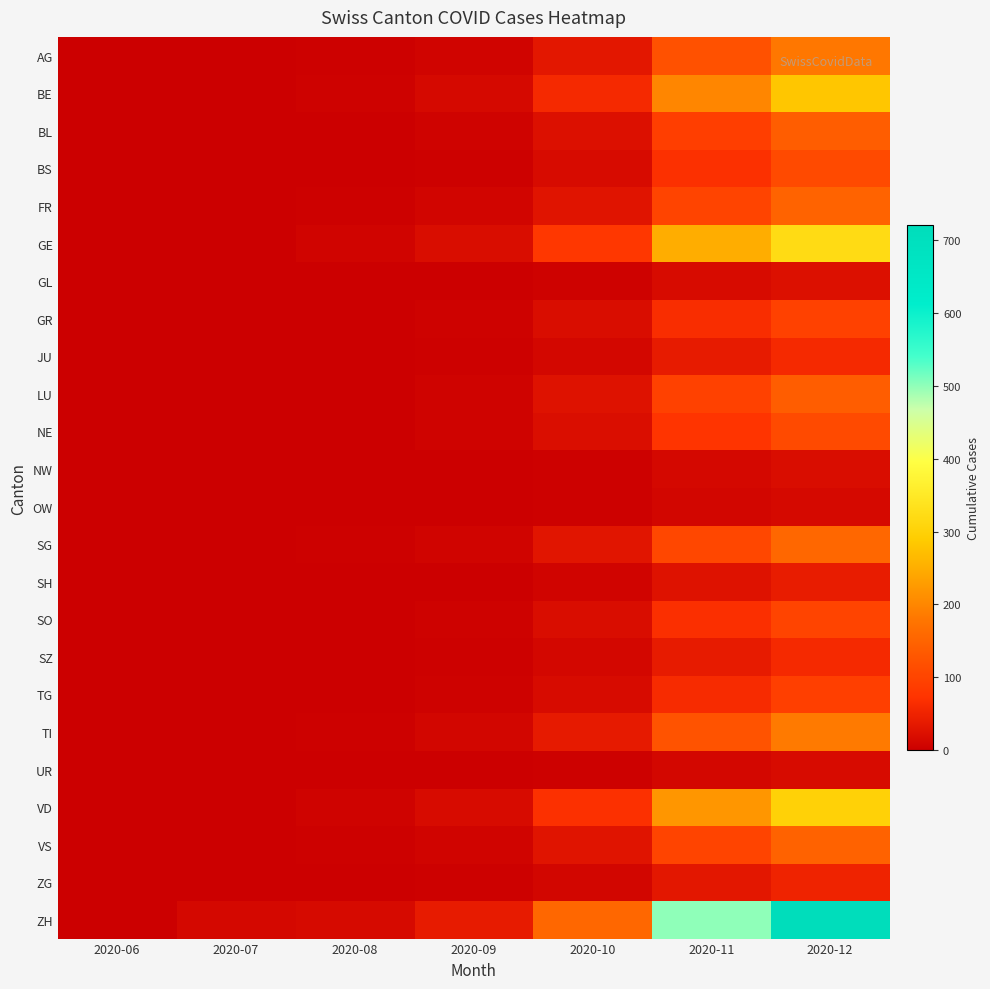

Rank the series by their maximum value, from highest to lowest.

ZH, GE, VD, BE, TI, AG, SG, FR, VS, BL, LU, BS, NE, SO, GR, TG, JU, SZ, ZG, SH, GL, NW, UR, OW